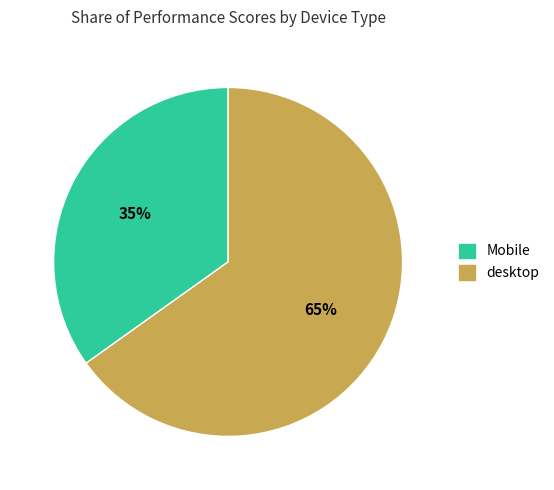

How many segments does this pie chart have?

2